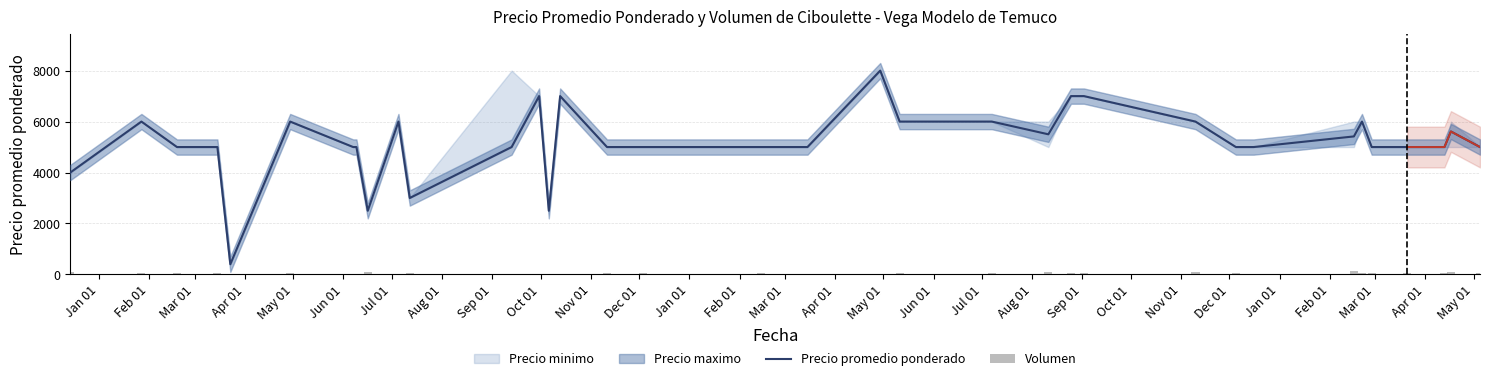

What is the lowest value of the Precio promedio ponderado series?

400